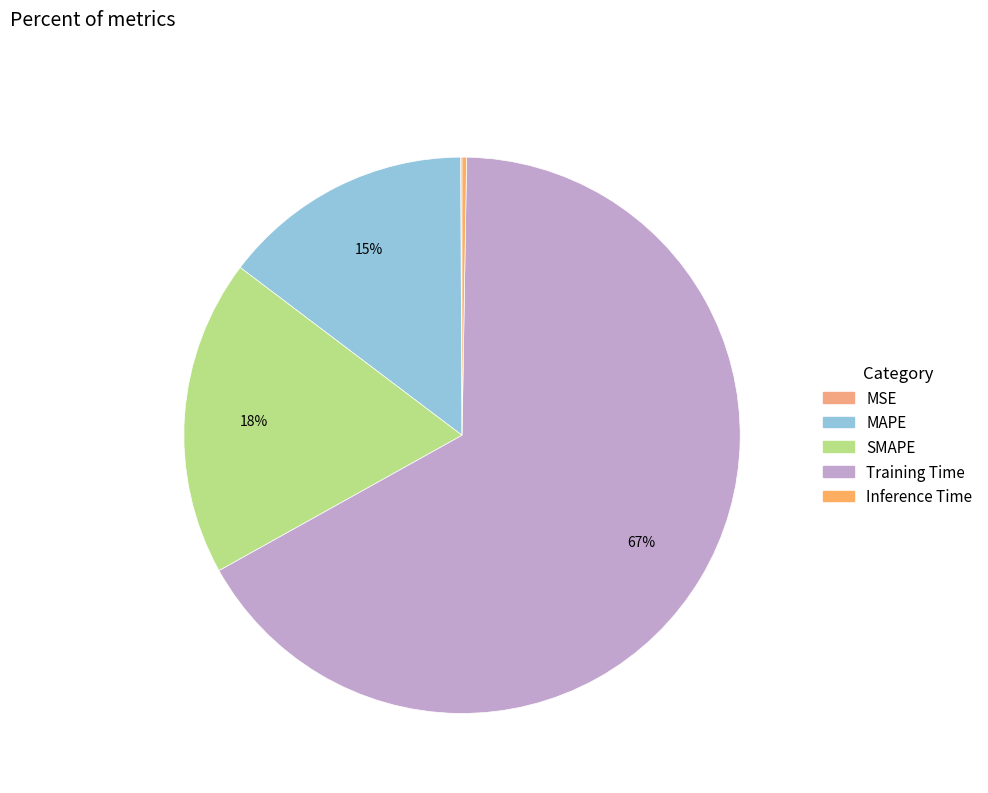

To the nearest percent, what is the difference between the SMAPE and MSE slice percentages?

18%